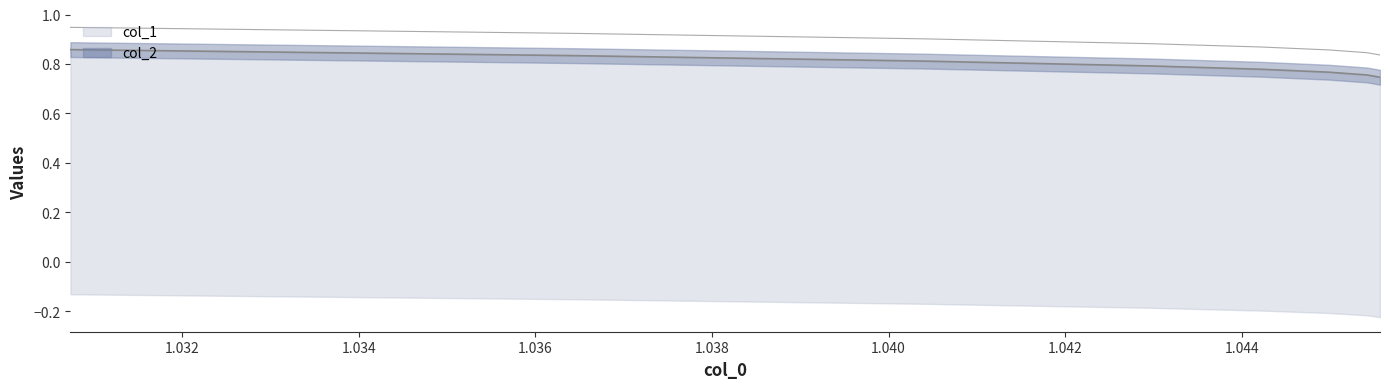

What is the maximum value for col_2?

0.9